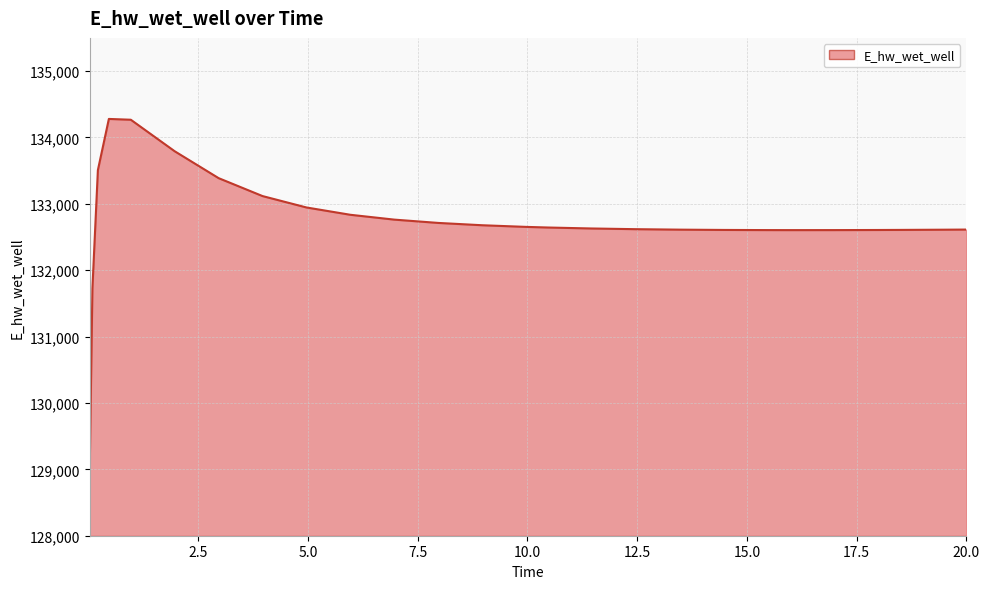

What is the maximum value shown in the chart?

134279.0